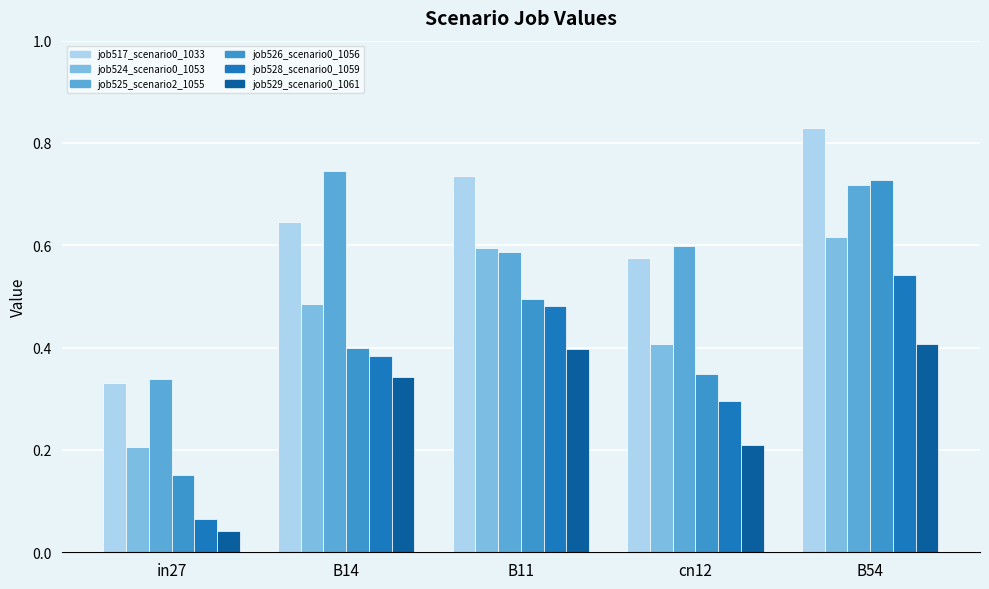

What is the sum of the job525_scenario2_1055 values at B11 and cn12?

1.2